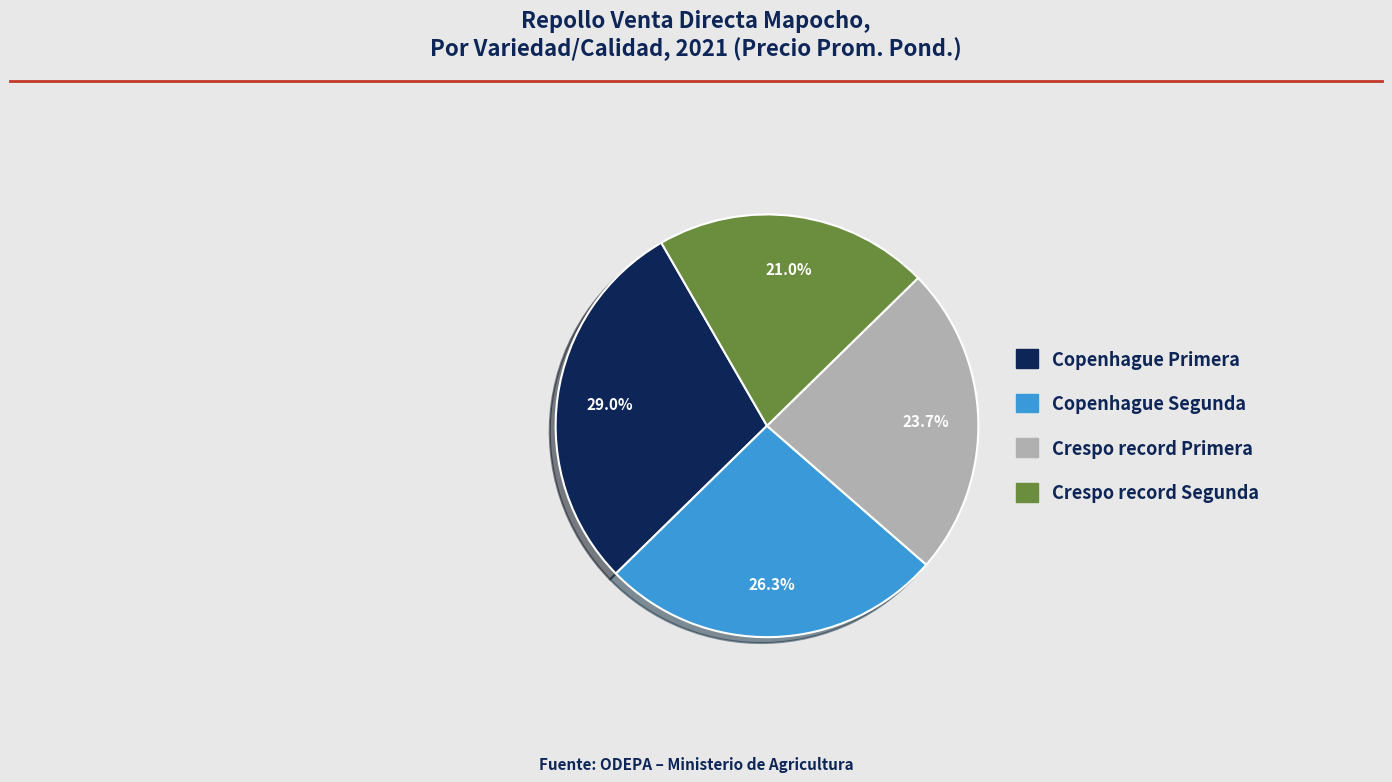

True or false: Copenhague Segunda accounts for 18% of the total.

False